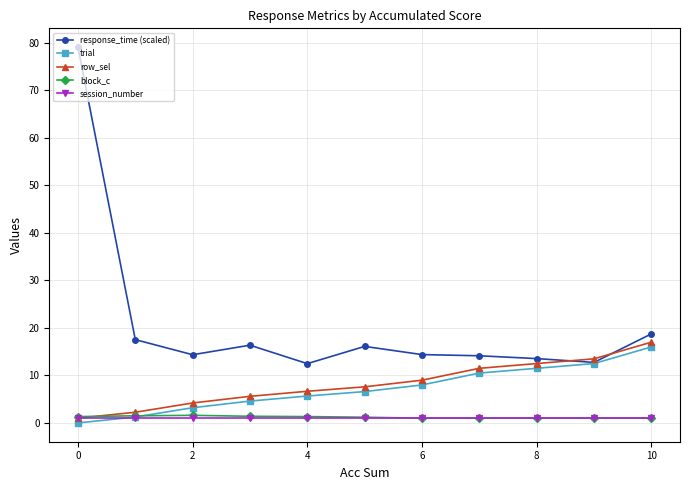

What are all the series names shown in the legend?

response_time (scaled), trial, row_sel, block_c, session_number